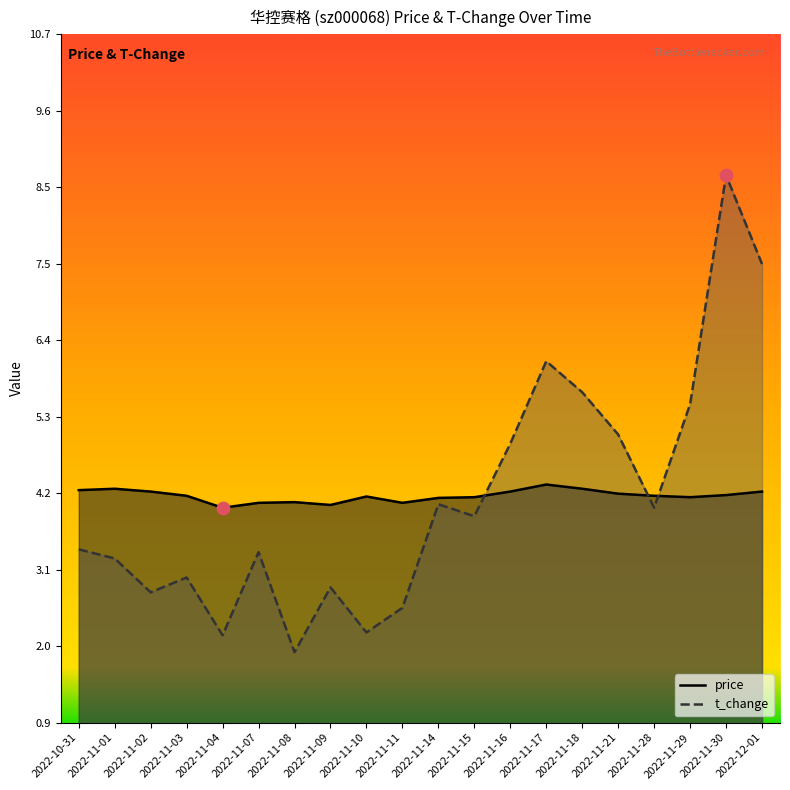

Which series has the largest Y range (max minus min)?

t_change